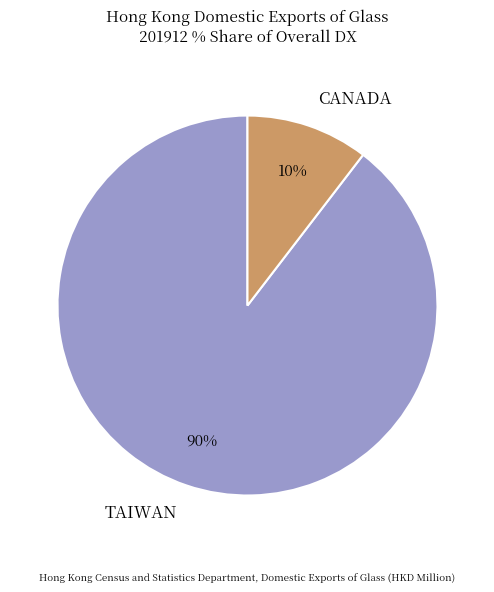

What percentage is the CANADA slice, to the nearest percent?

10%